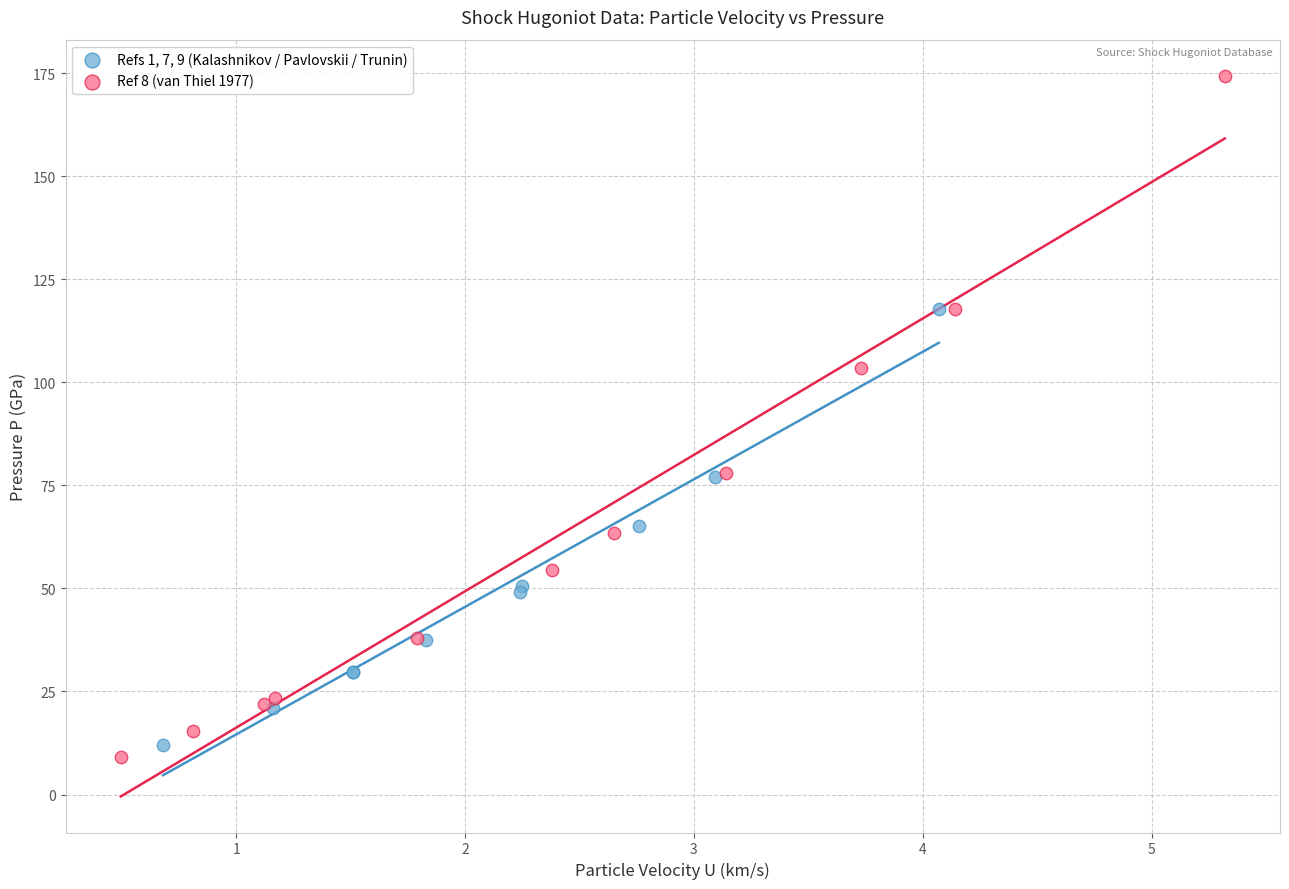

Which series reaches the minimum Y coordinate?

Ref 8 (van Thiel 1977)